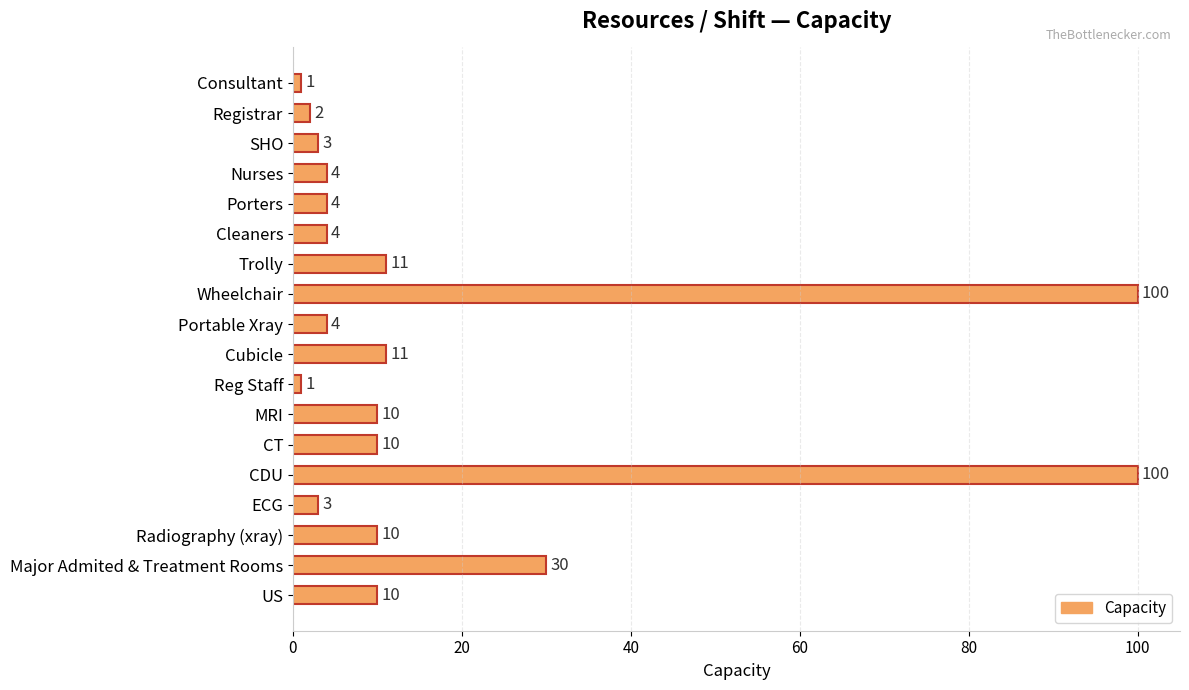

True or false: the data shows 10 at CT.

True